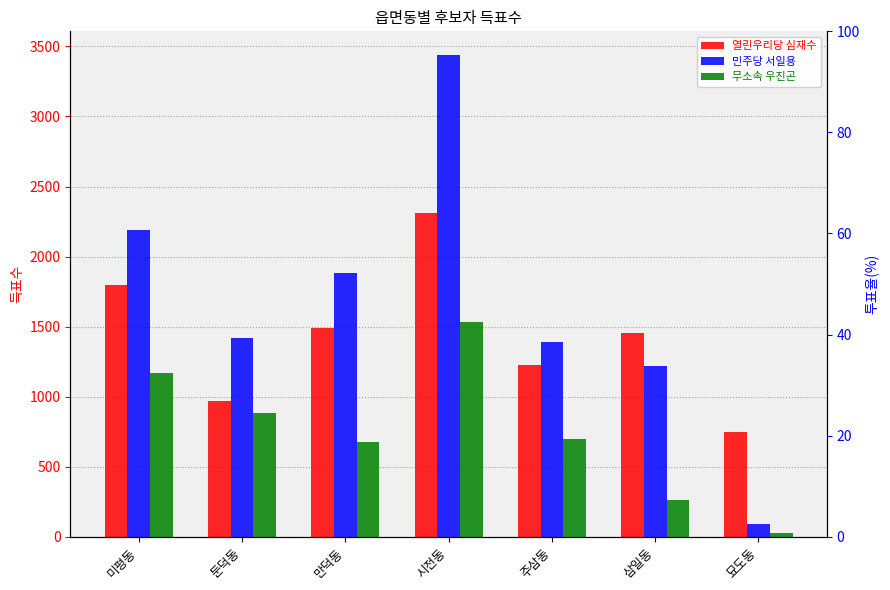

Between 만덕동 and 둔덕동, which is larger?

만덕동